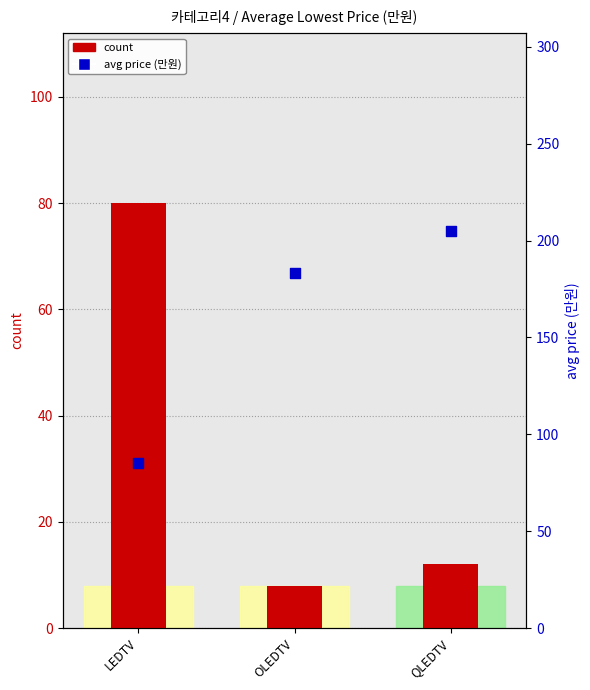

At how many categories does at least one series exceed 194?

1